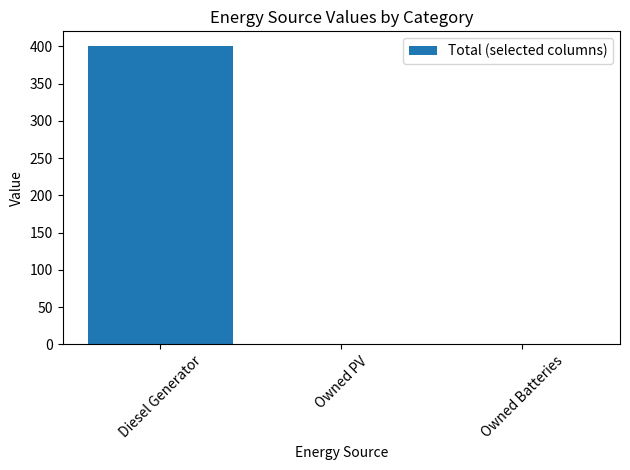

The value at Diesel Generator is 245. True or false?

False